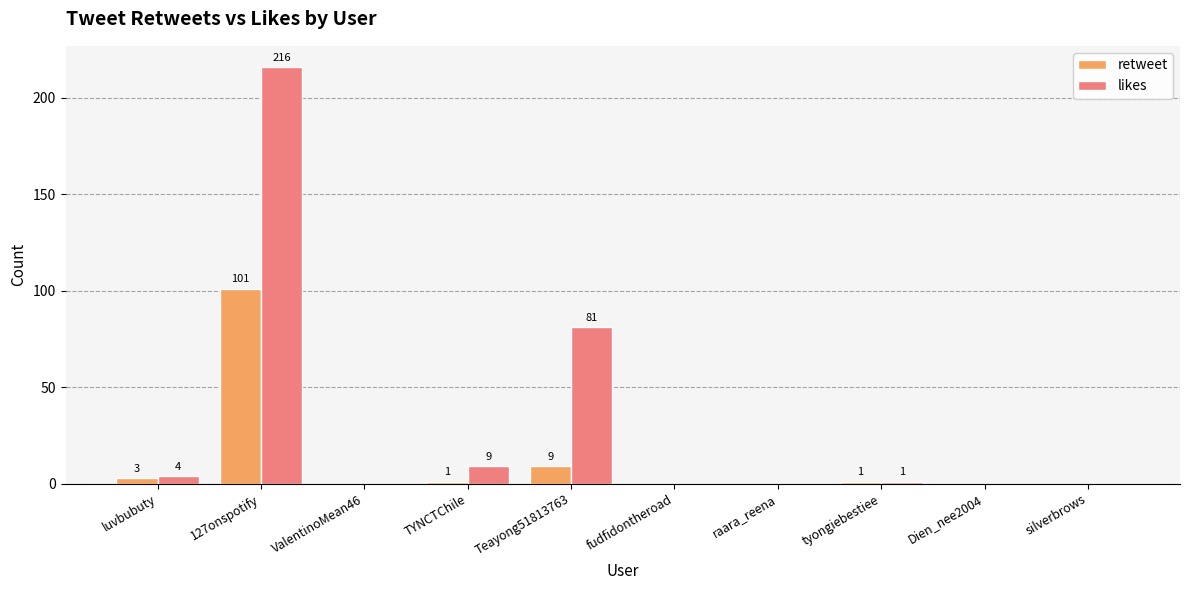

Which series has the largest total across all categories?

likes